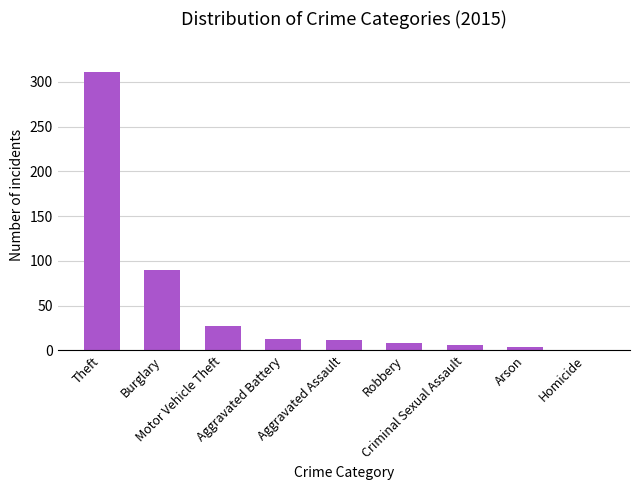

What is the greatest value displayed?

311